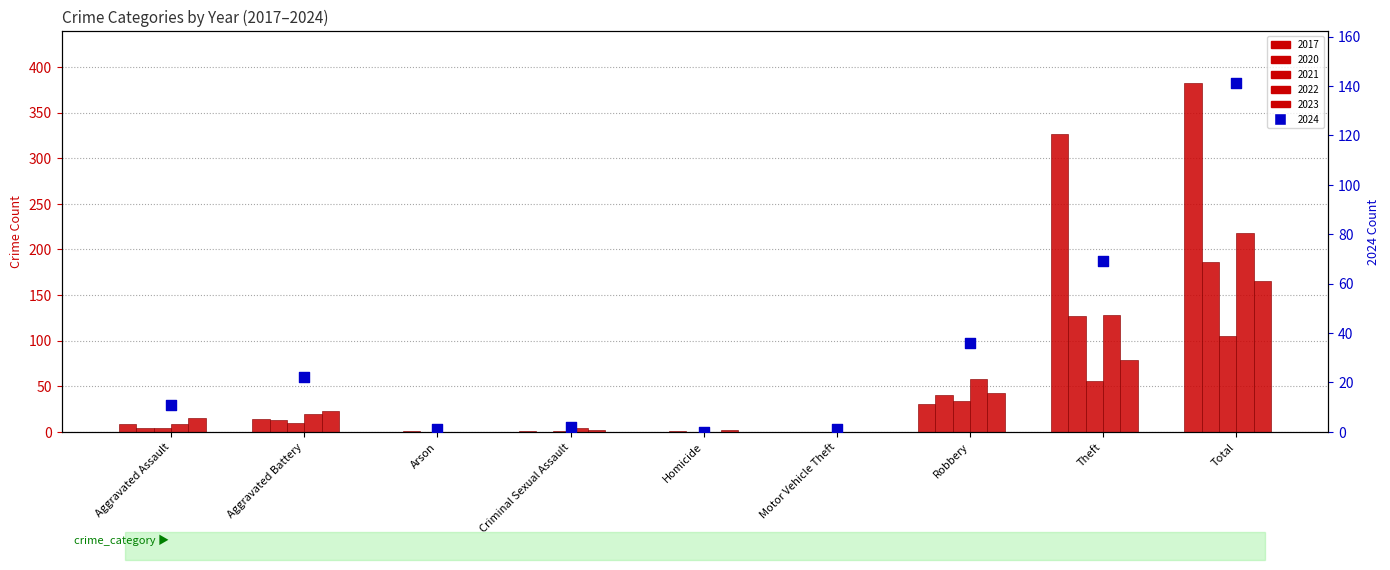

At how many categories does at least one series exceed 38?

3